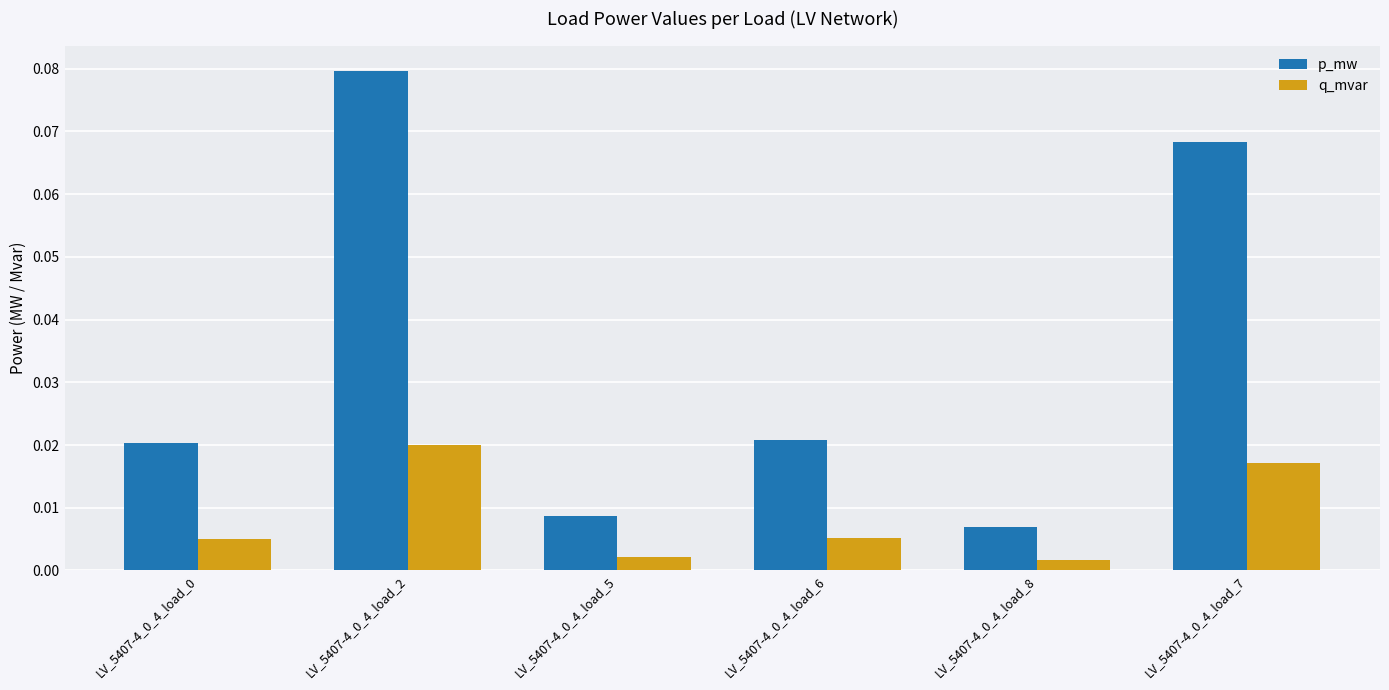

What are all the series names shown in the legend?

p_mw, q_mvar